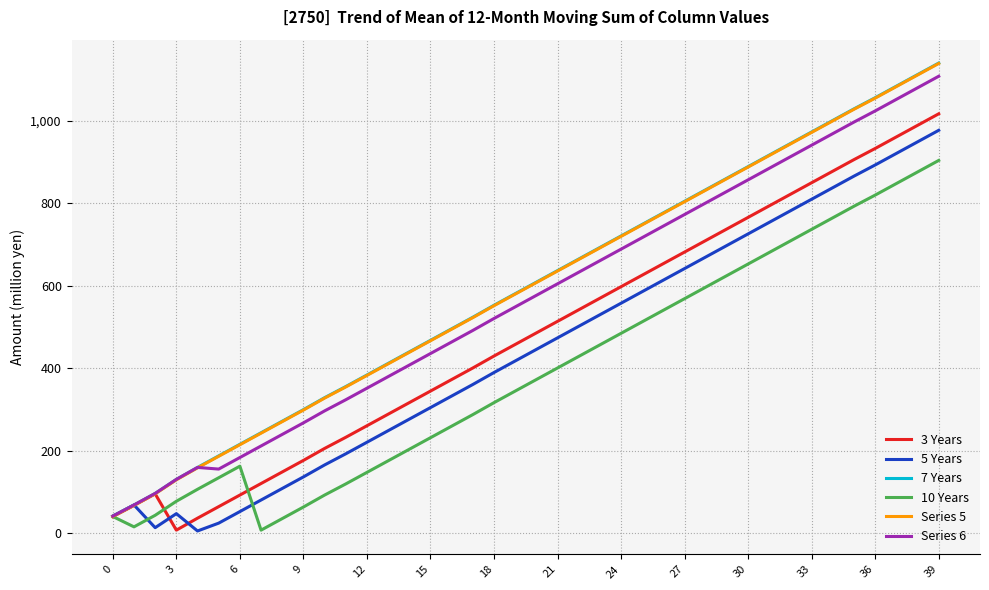

What is the greatest value displayed?

1140